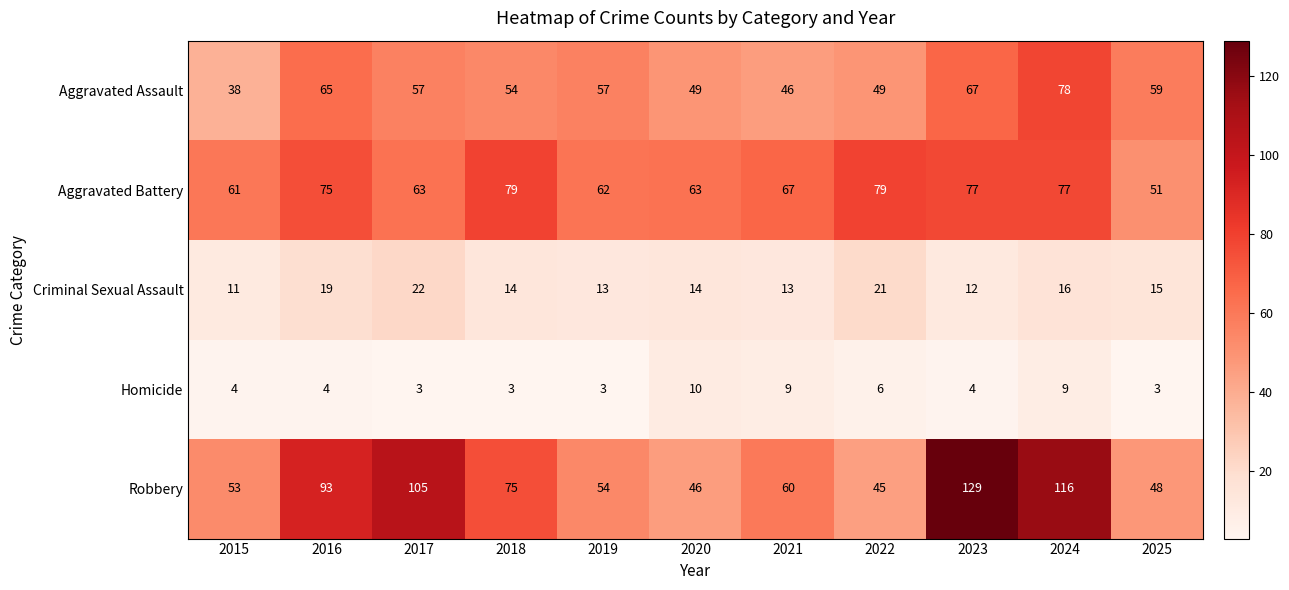

List the series in order of their peak value, highest first.

Robbery, Aggravated Battery, Aggravated Assault, Criminal Sexual Assault, Homicide